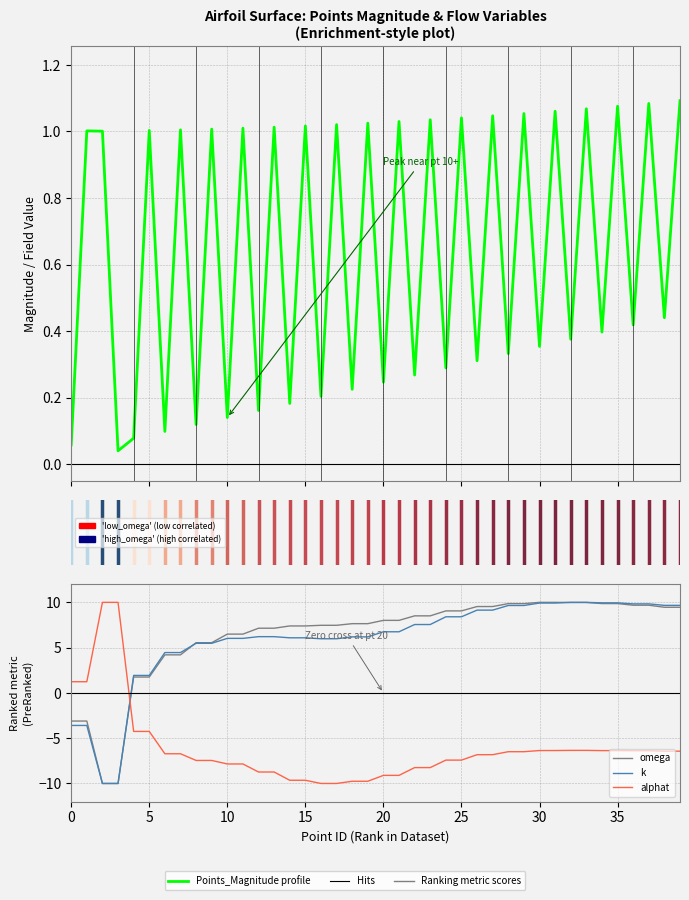

Does the chart display data point markers on the line(s)?

No